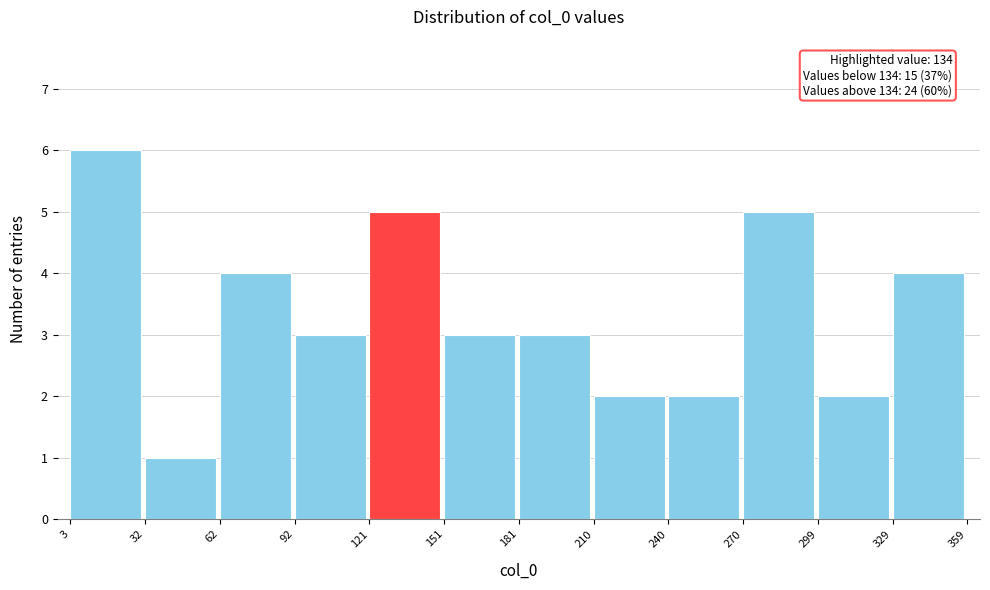

Over which range of the x-axis is the bar tallest?

3 to 32